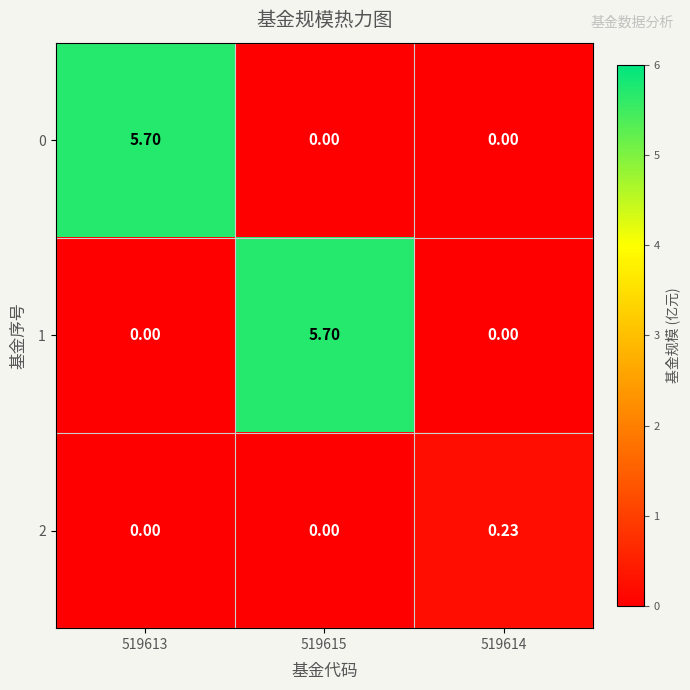

How many categories are shown in the chart?

3